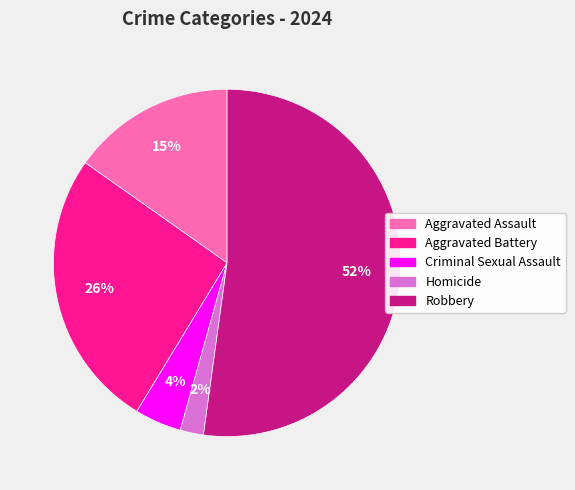

Between Robbery and Homicide, which is larger?

Robbery